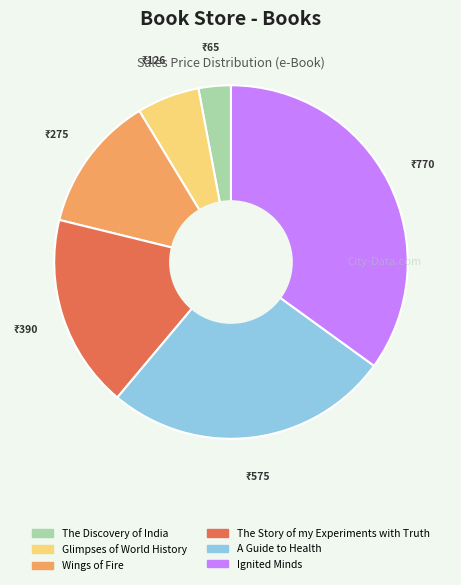

Count the number of slices in the pie.

6